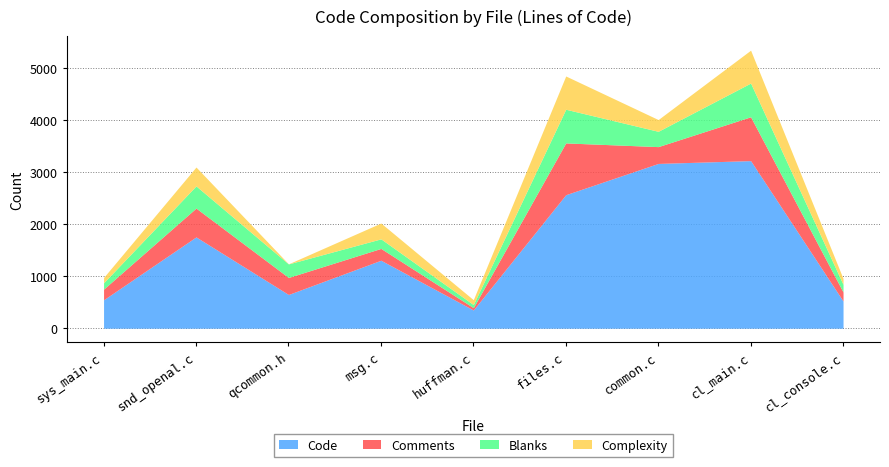

List the series in order of their peak value, lowest first.

Complexity, Blanks, Comments, Code